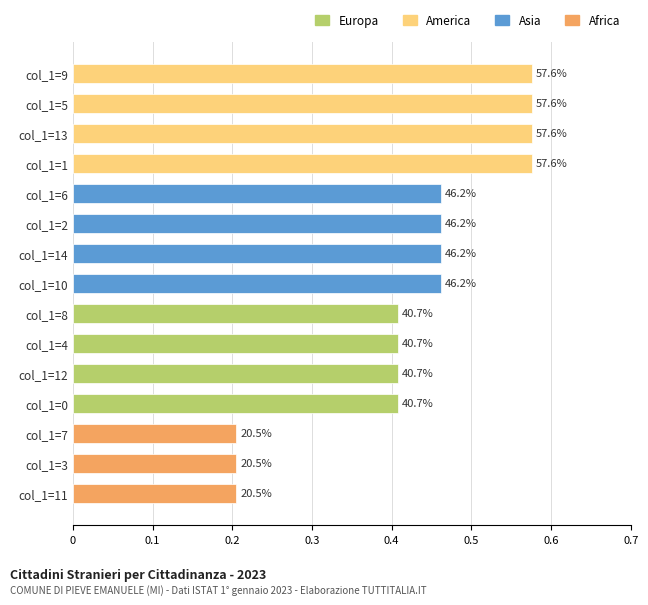

Which has a higher value, col_1=13 or col_1=8?

col_1=13